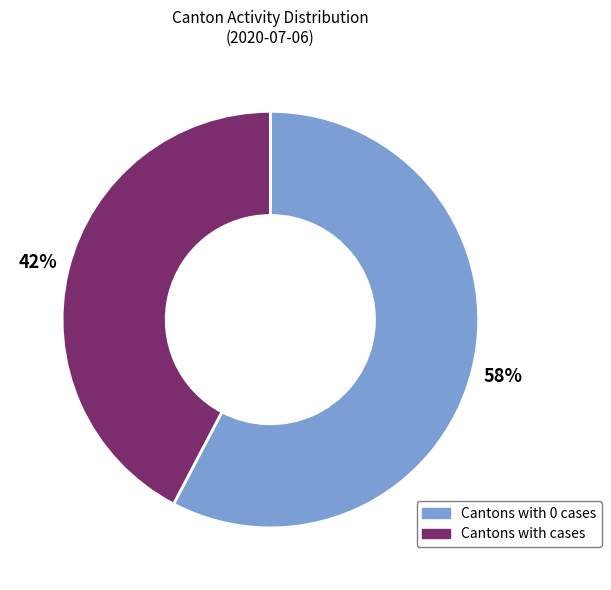

To the nearest percent, what is the average slice percentage?

50%